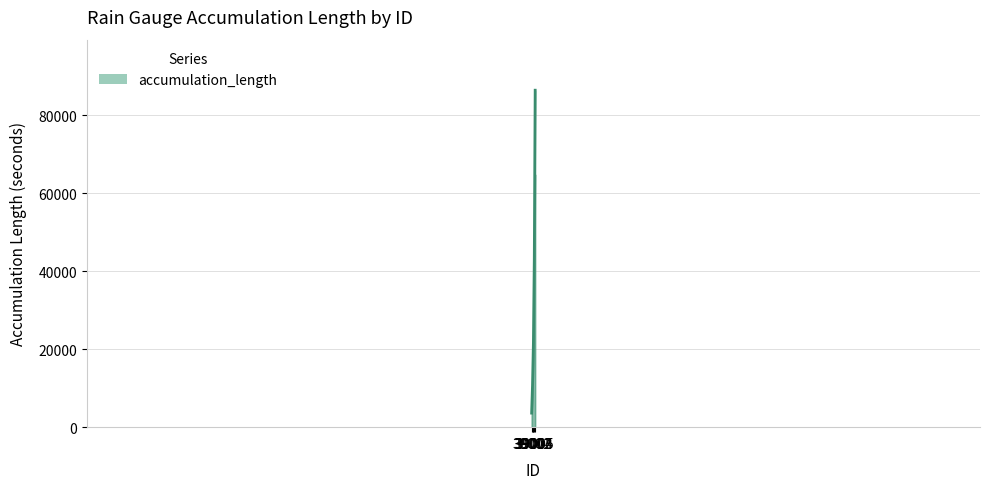

How many categories are shown in the chart?

5